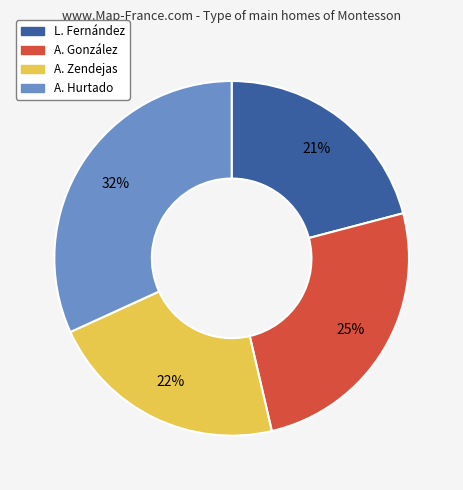

To the nearest percent, what percentage of the pie is A. González?

25%